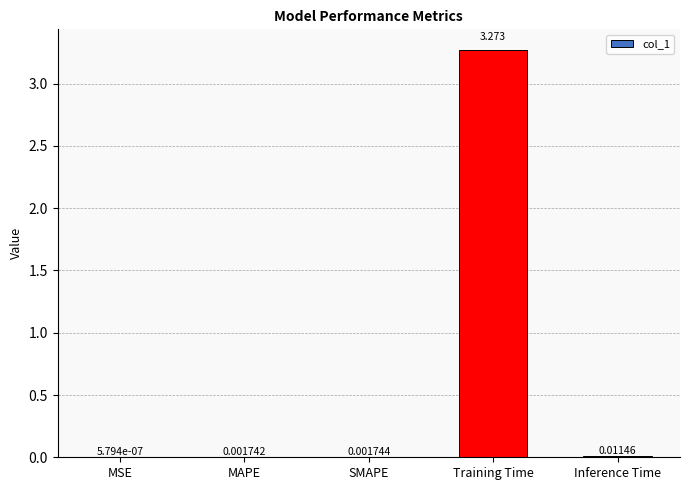

Which has a higher value, SMAPE or MSE?

SMAPE